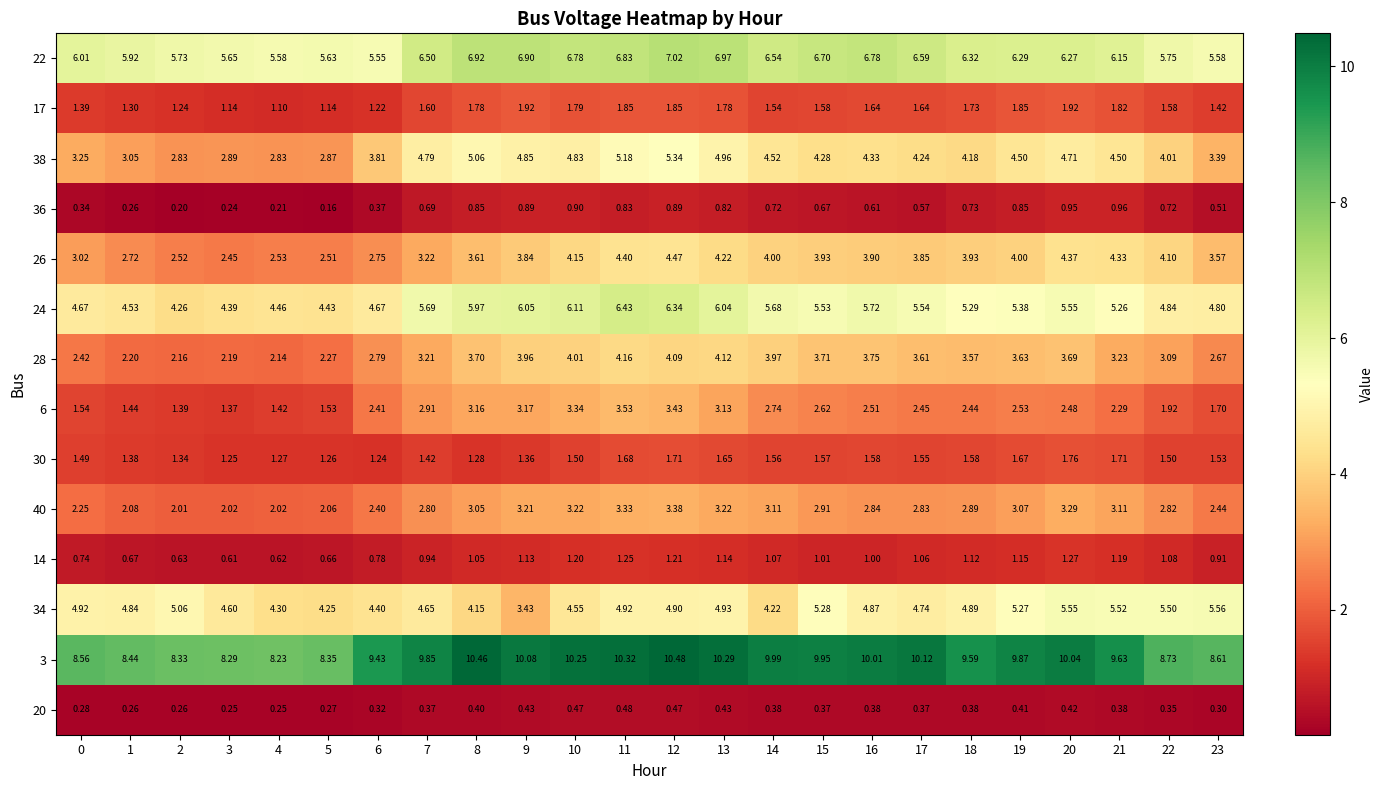

Is the value of 34 at 19 greater than the value of 38 at 1?

Yes